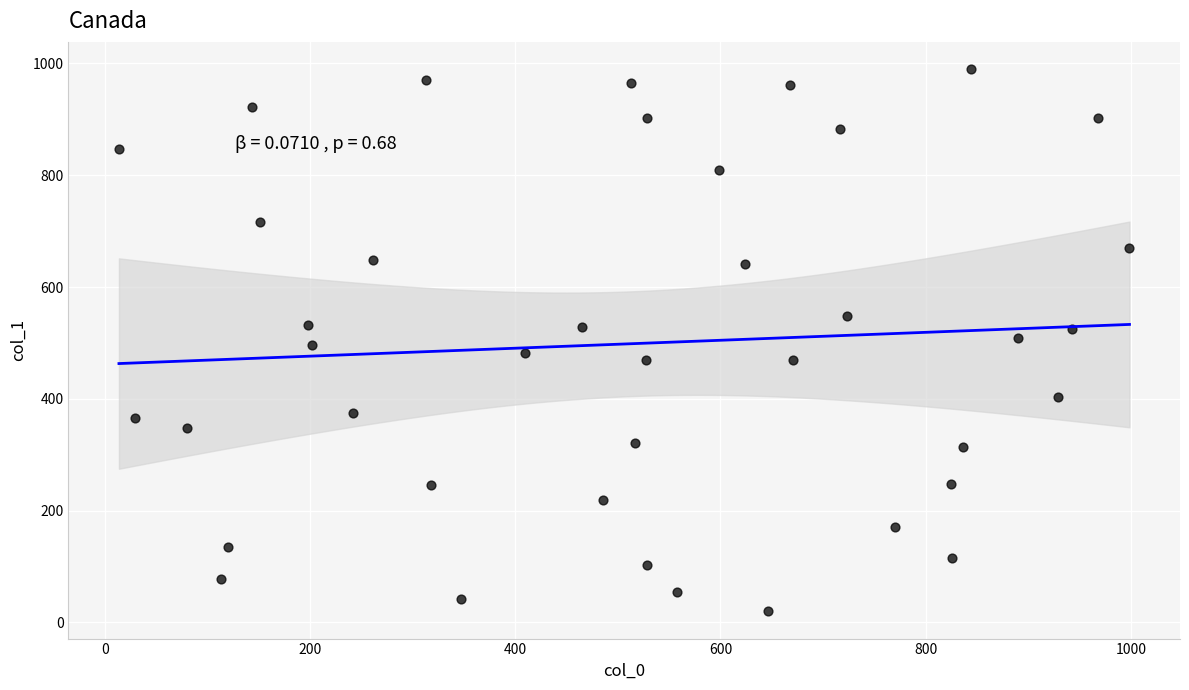

What is the range of Y values (max minus min)?

970.4